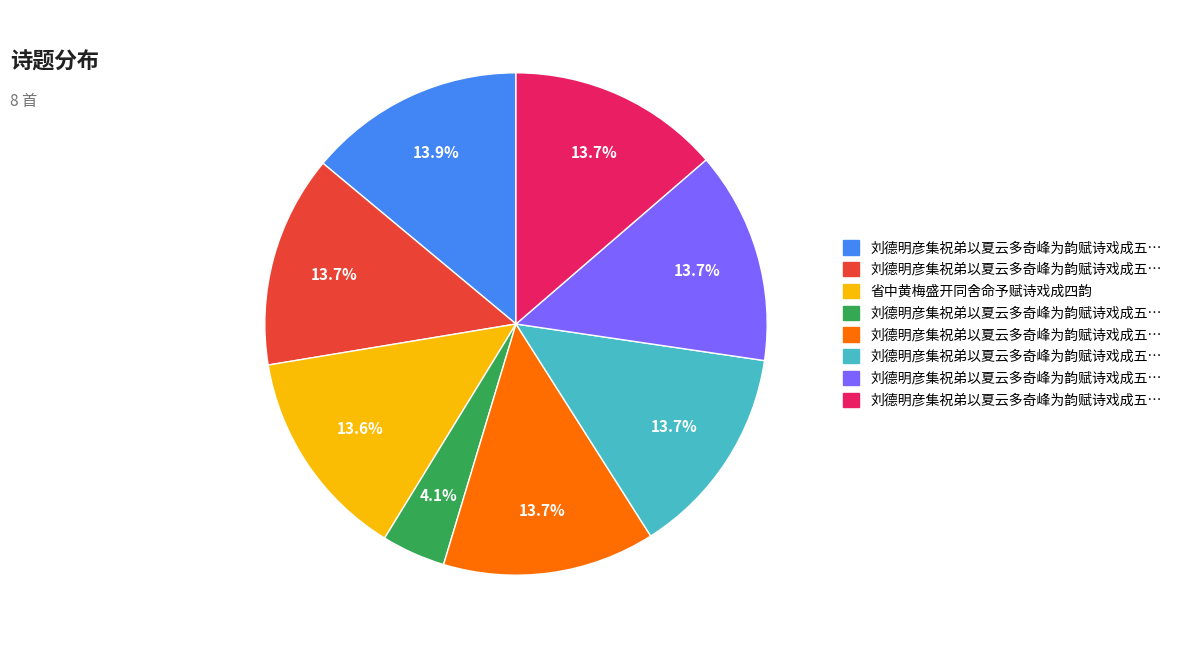

Is there a majority slice in this chart?

No